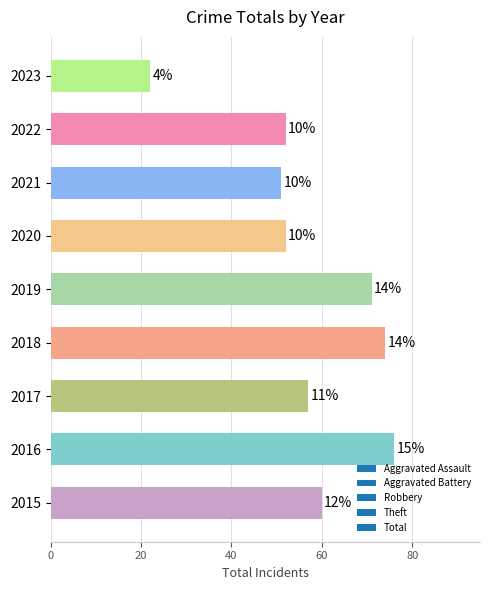

How many bars are there in total?

9